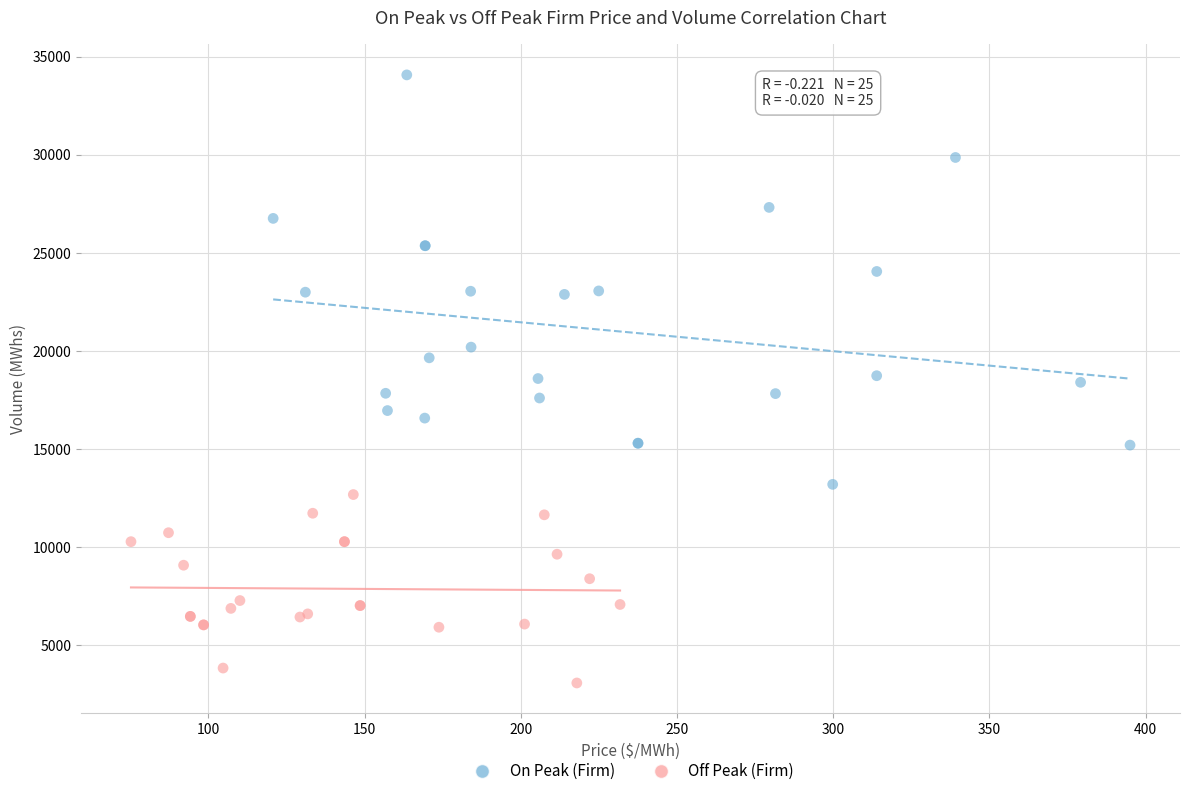

What are all the series names shown in the legend?

On Peak (Firm), Off Peak (Firm)